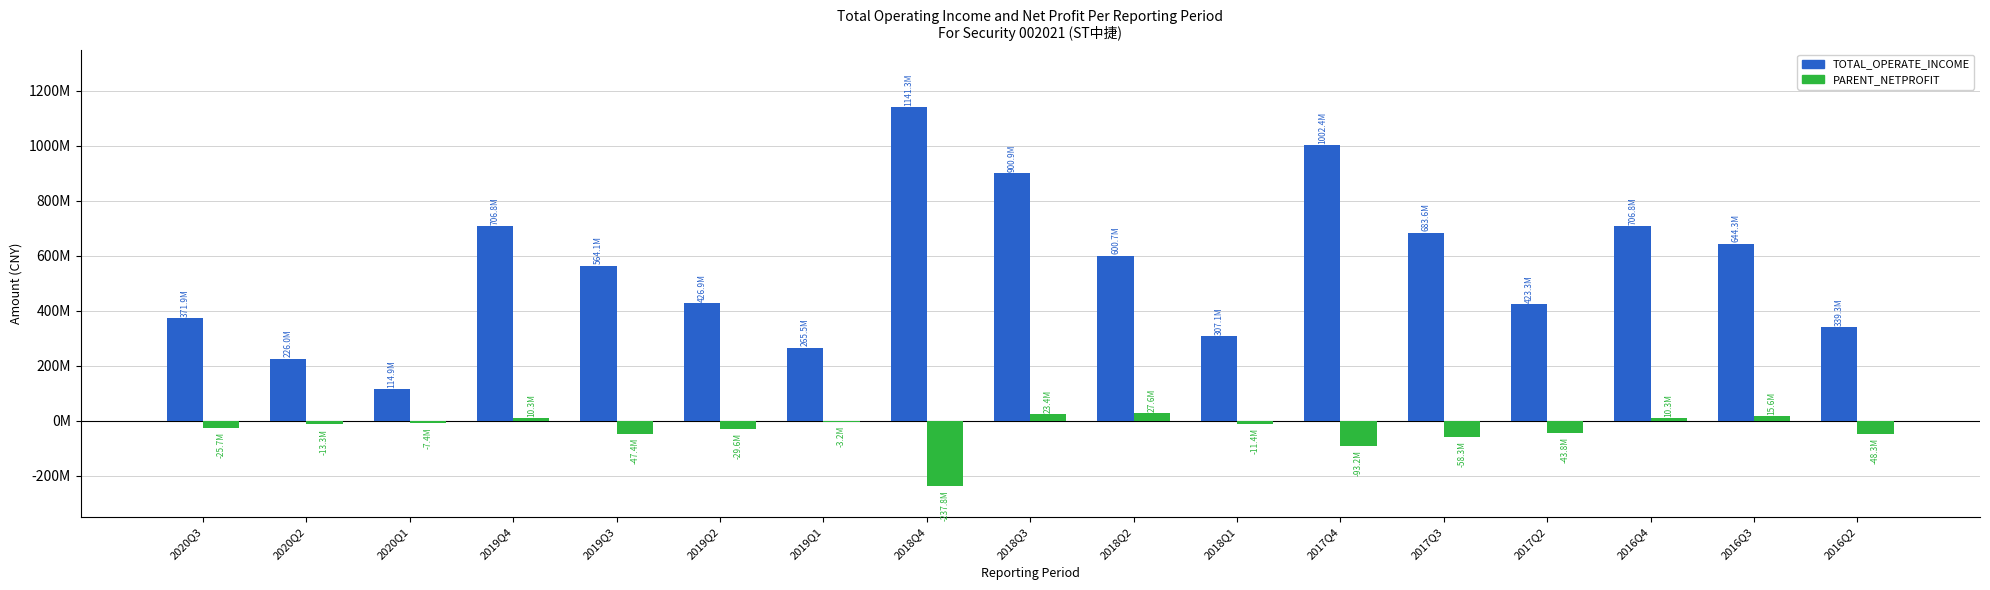

Are the bars horizontal?

No